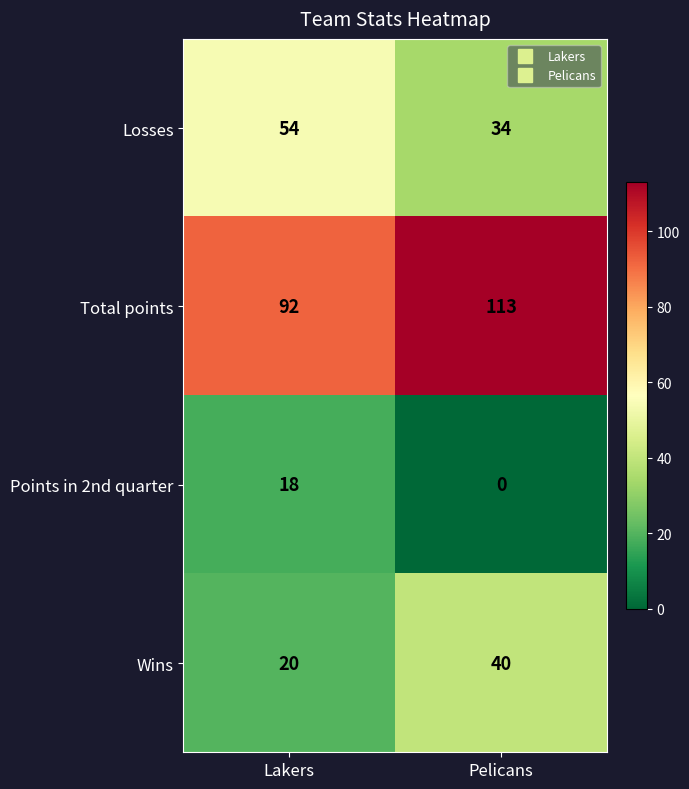

How many series are shown in this chart?

4